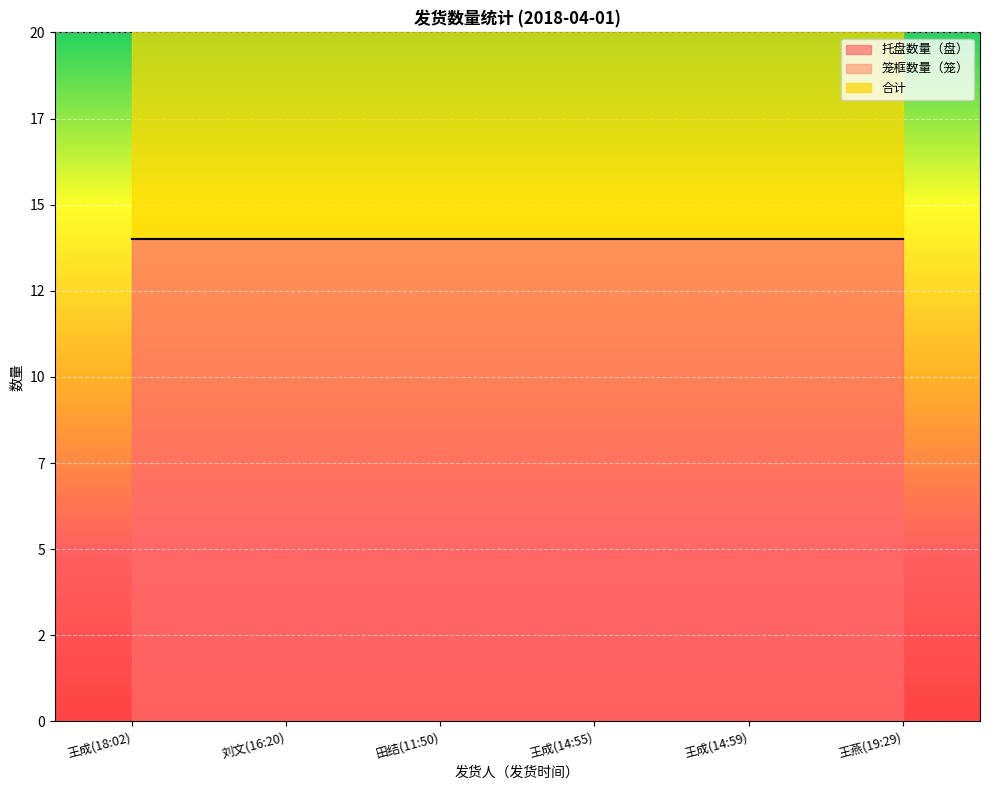

List the series in order of their peak value, highest first.

托盘数量（盘）, 合计, 笼框数量（笼）